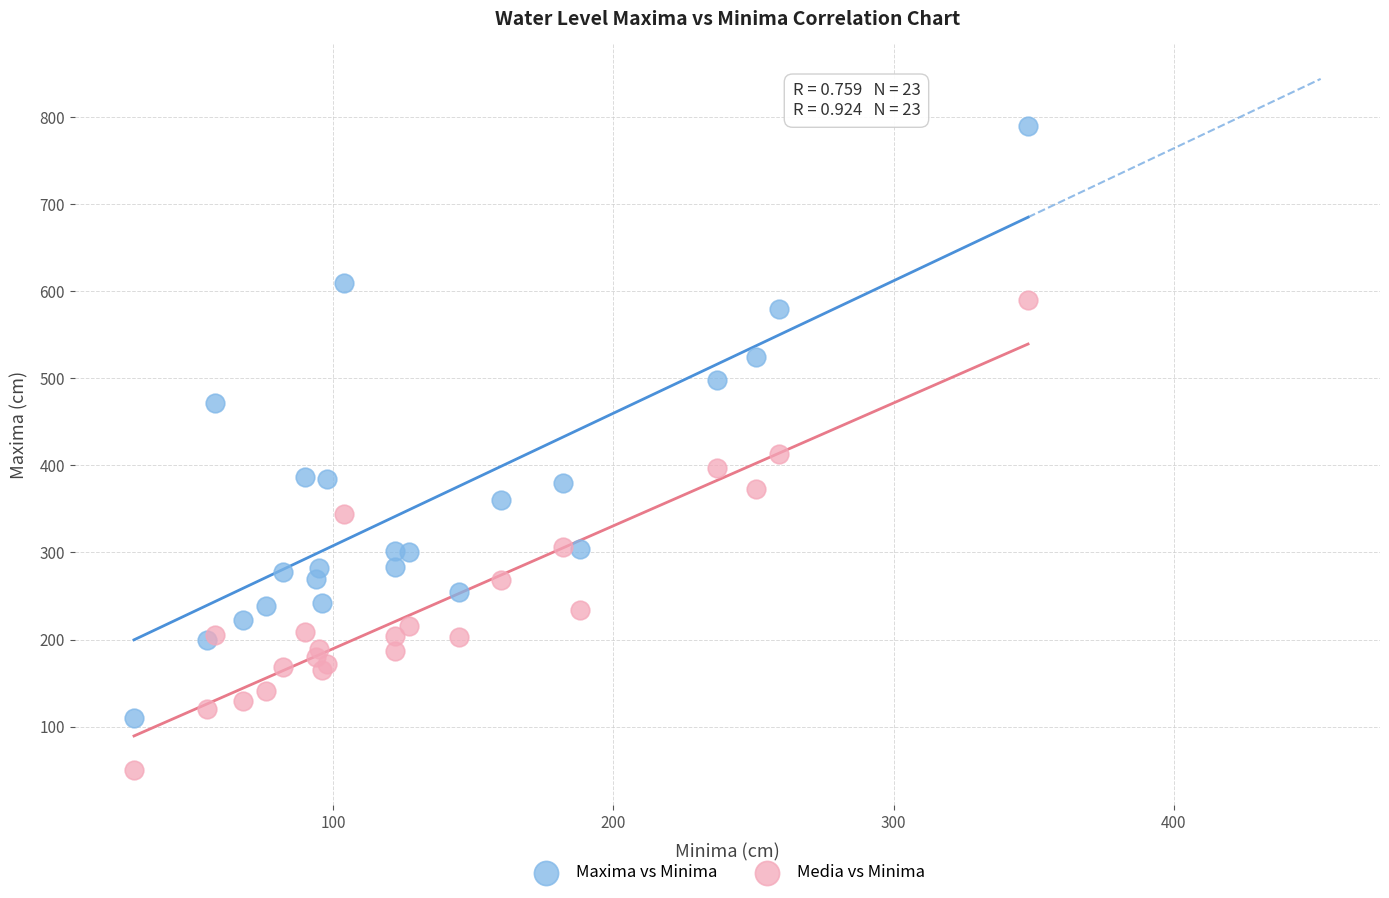

What is the X range (max minus min) for the scatter plot?

319.0